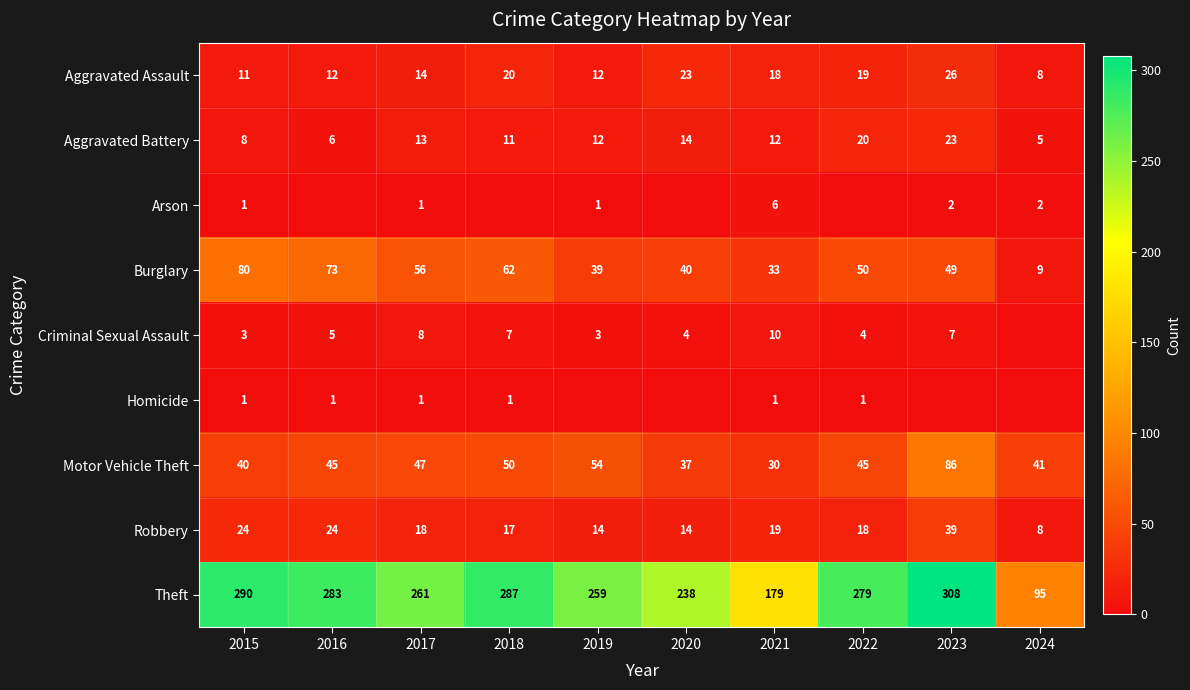

What is the difference between the highest and lowest values at 2020?

238